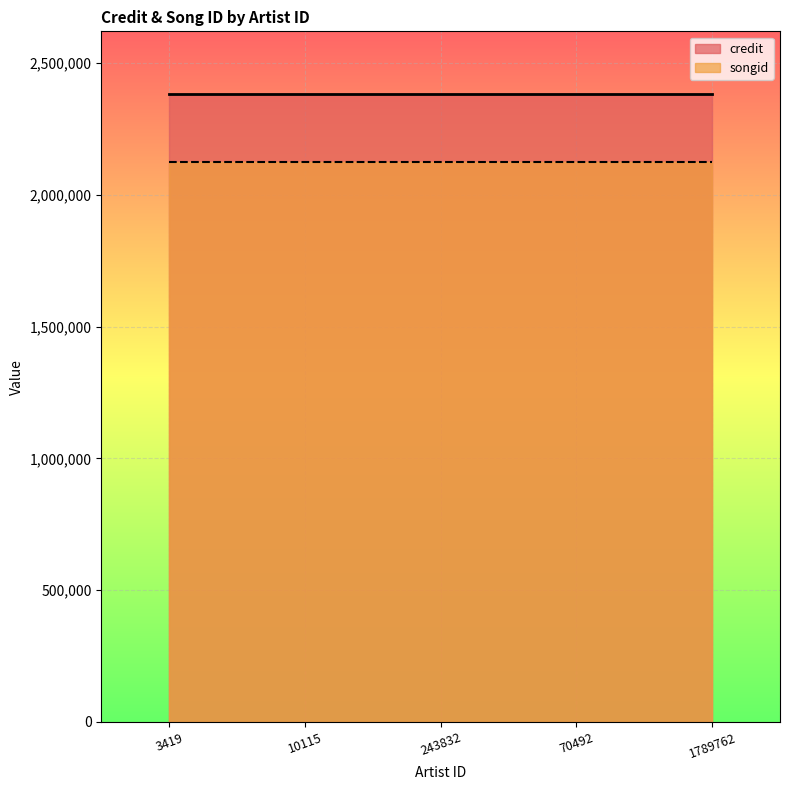

What is the minimum value shown in the chart?

2124416